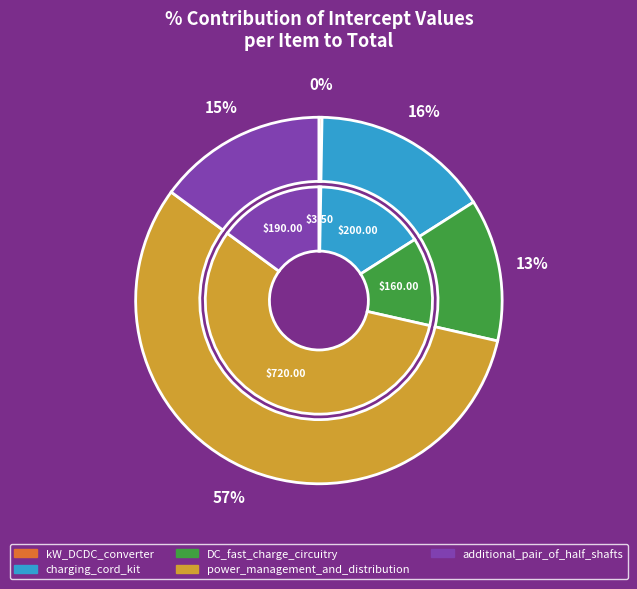

To the nearest percent, what is the difference between the additional_pair_of_half_shafts and power_management_and_distribution slice percentages?

42%